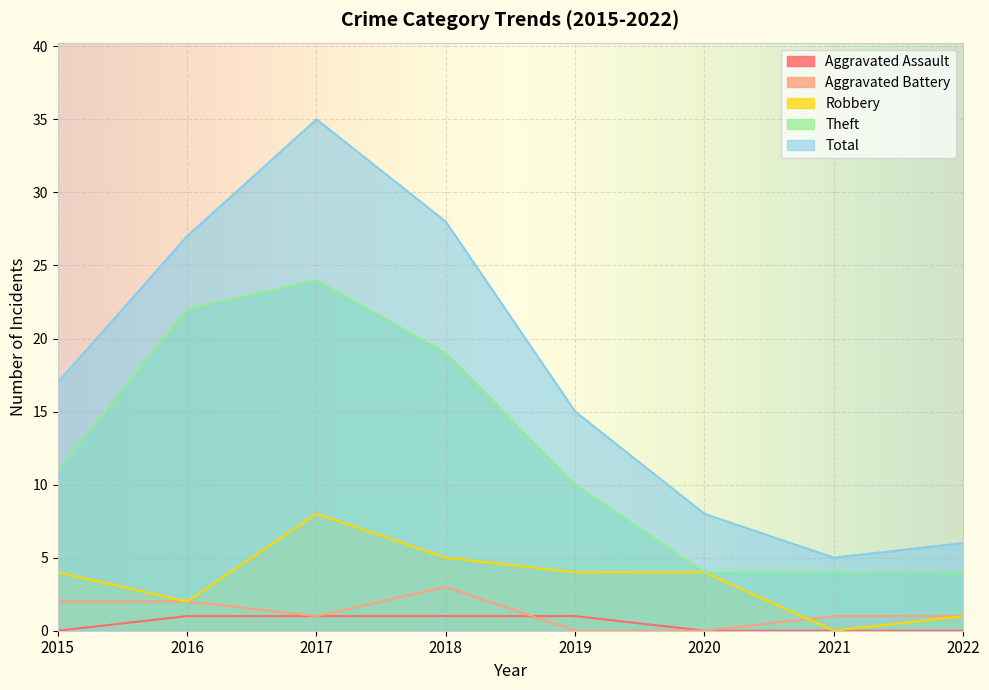

At which label is Total closest to 20?

2015